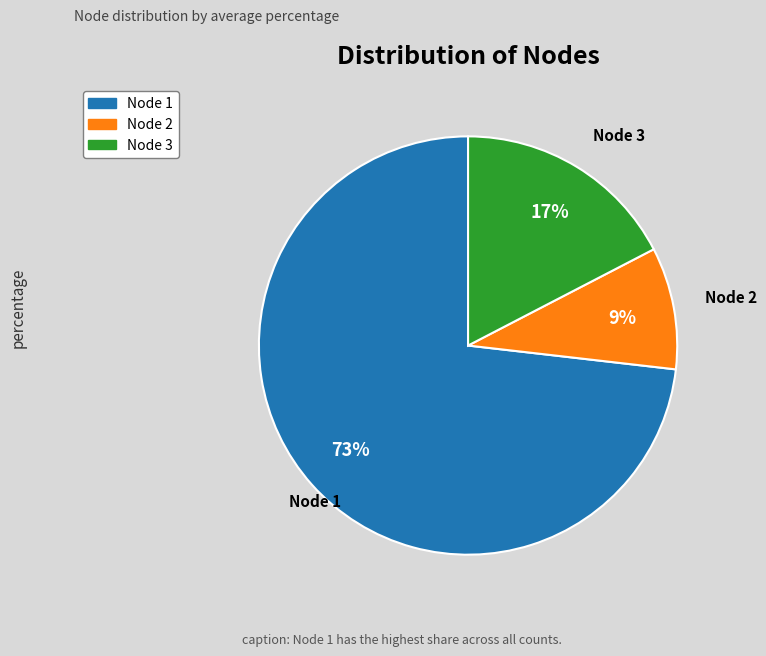

To the nearest percent, what is the combined percentage of Node 1 and Node 3?

91%